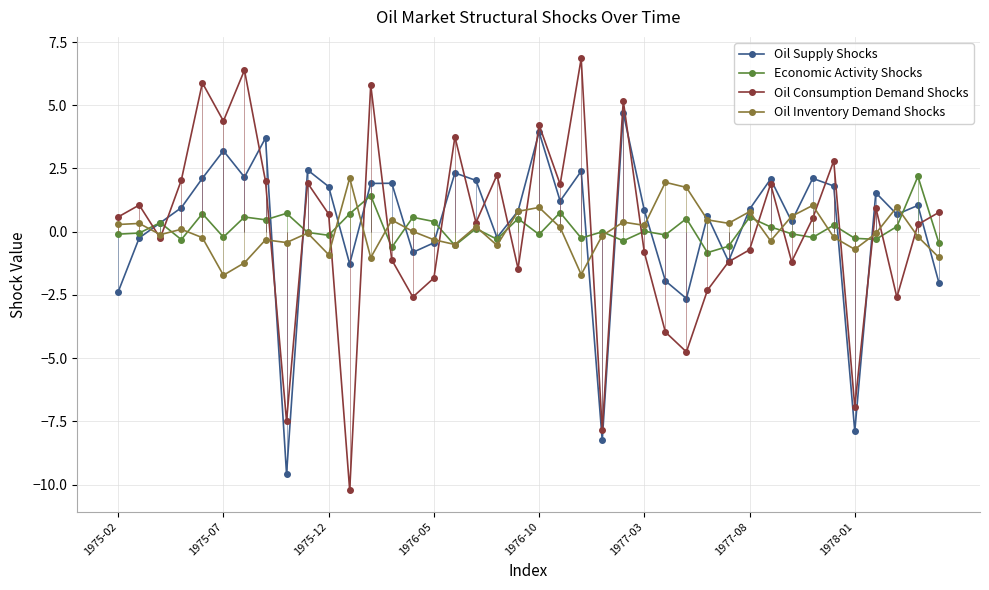

The value of Oil Consumption Demand Shocks at 1977-03 is -0.8. True or false?

True